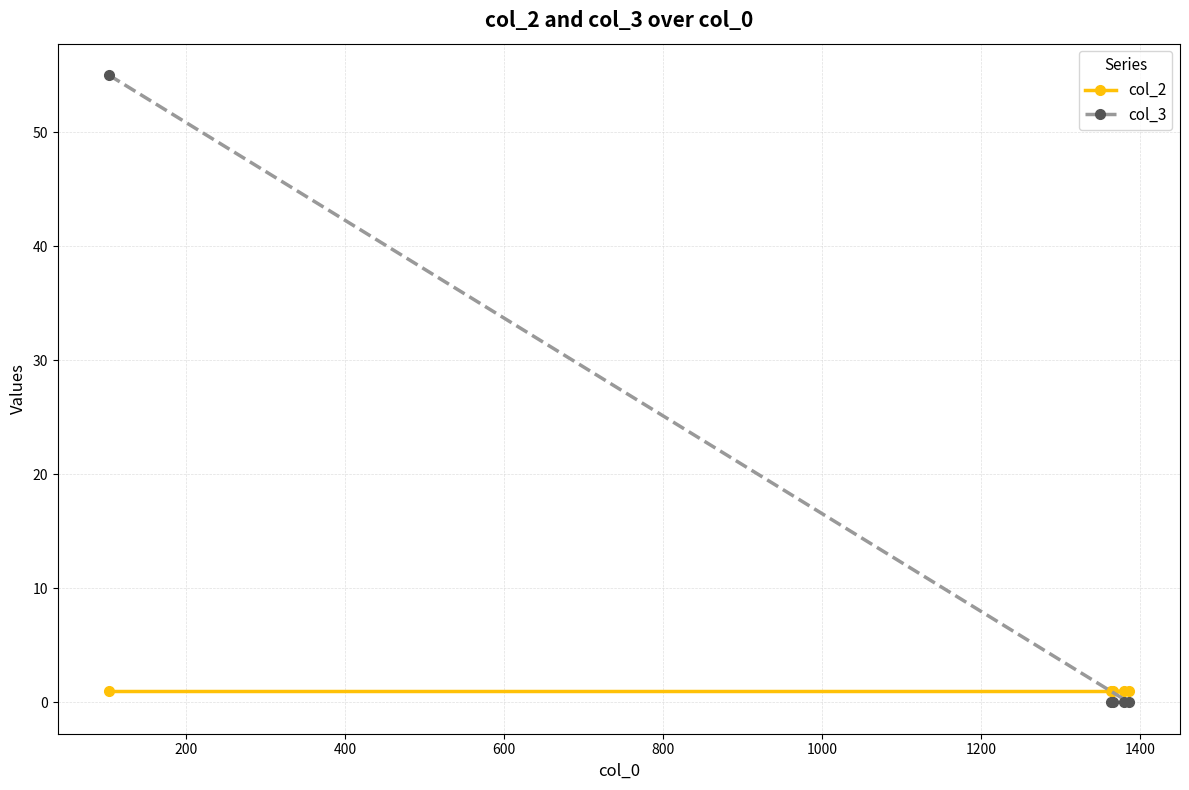

Reading right to left, what are all the values shown in this chart?

col_2: 1	1	1	1	1
col_3: 0	0	0	0	55